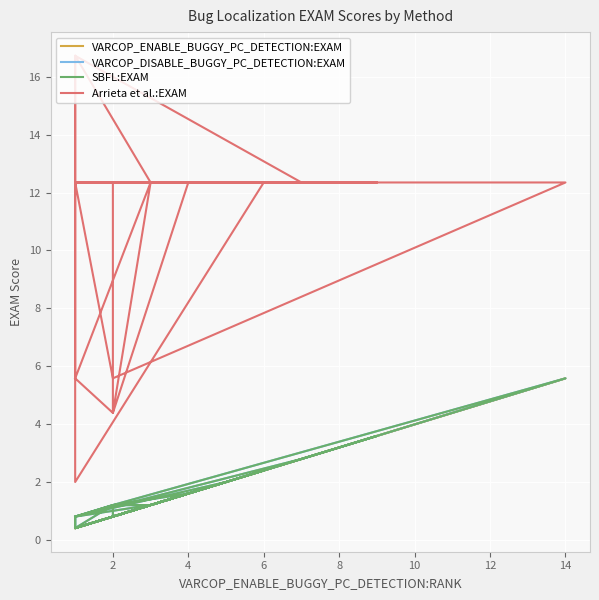

What is the total value across all series at 16?

18.3